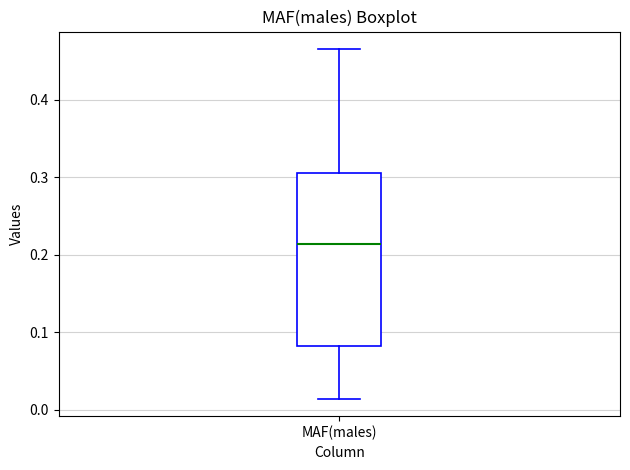

Where is the upper edge of the box for MAF(males) on the y-axis? The values are not printed on the chart, so give them approximately, as read against the axis.

0.31